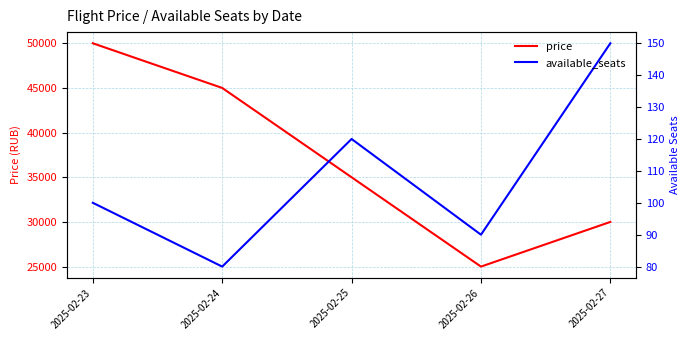

Where is price nearest to the value 37500?

2025-02-25